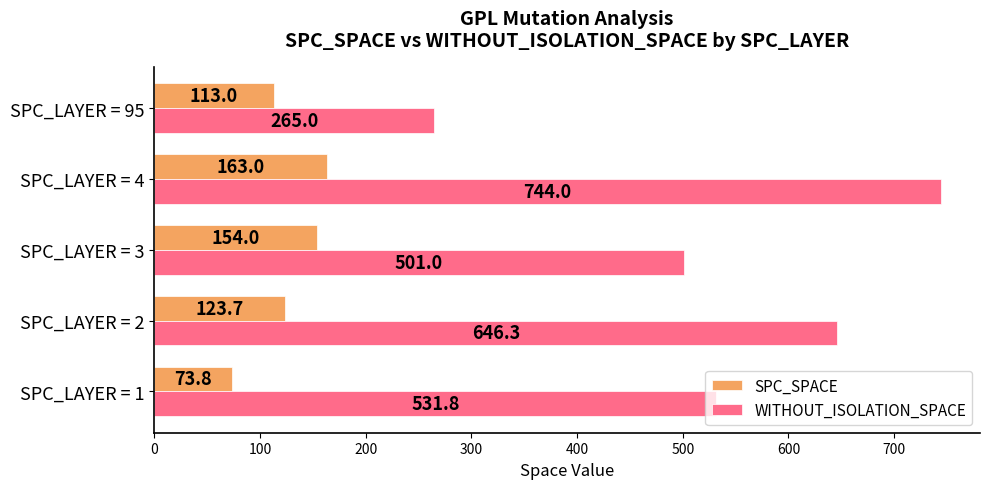

What is the sum of the SPC_SPACE values at SPC_LAYER = 1 and SPC_LAYER = 95?

186.8